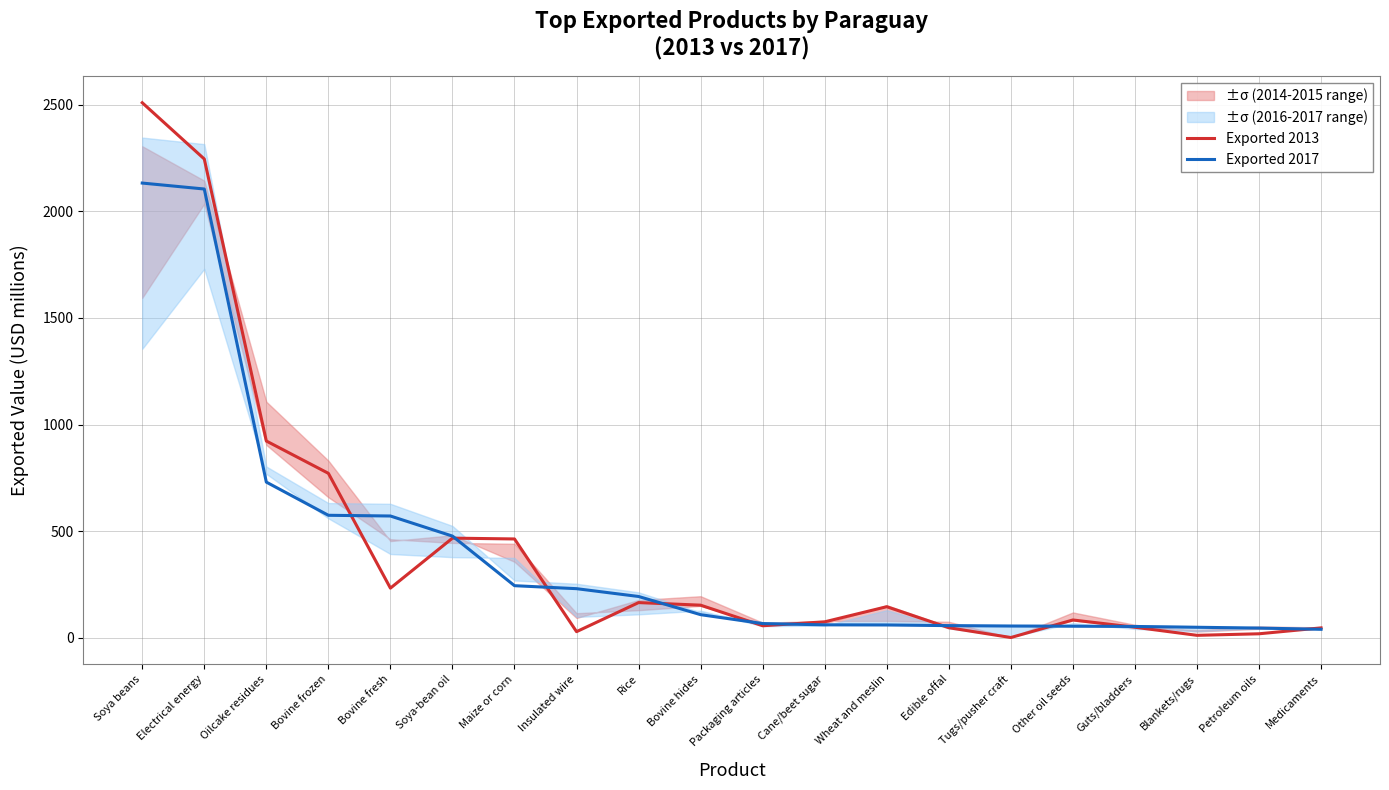

What position from the left is Edible offal?

14